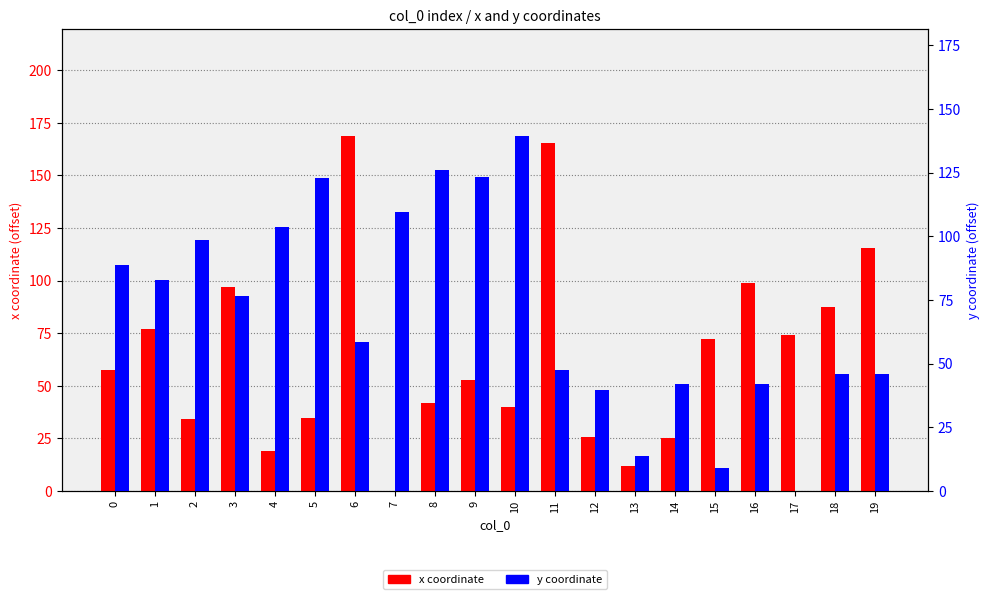

Are the bars horizontal?

No